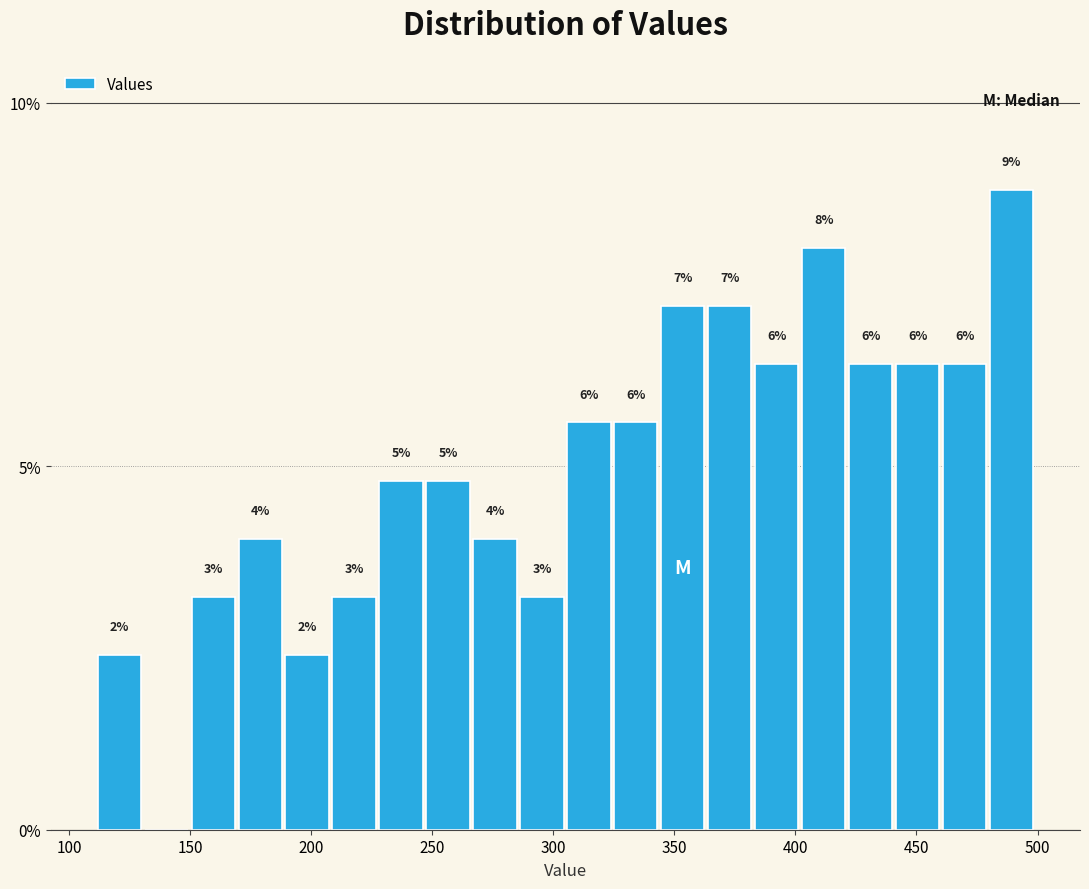

Read against the x-axis, roughly where is the centre of the tallest bar?

490